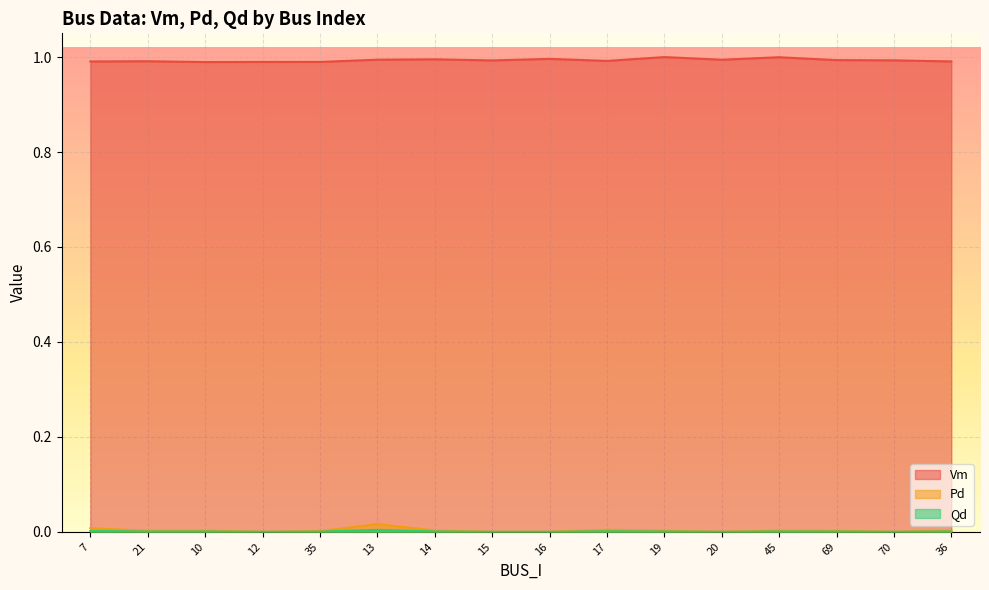

True or false: Vm has a value of 1.6 at 12.

False